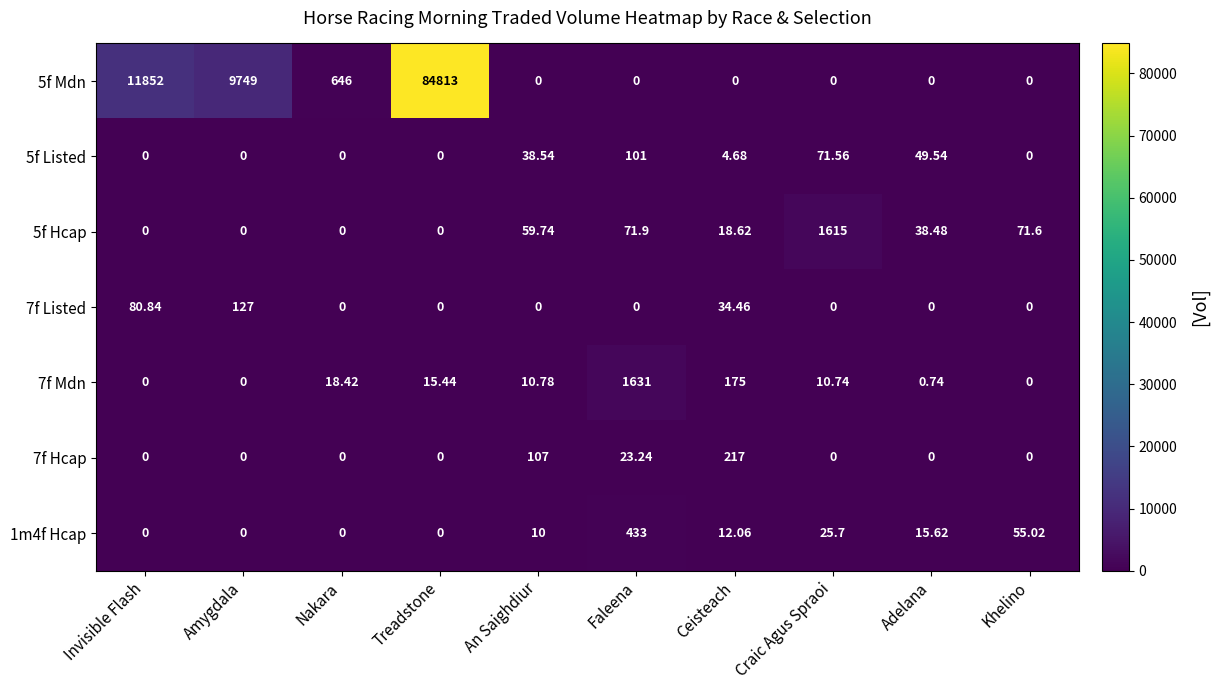

At which category is the sum across all series the highest?

Treadstone